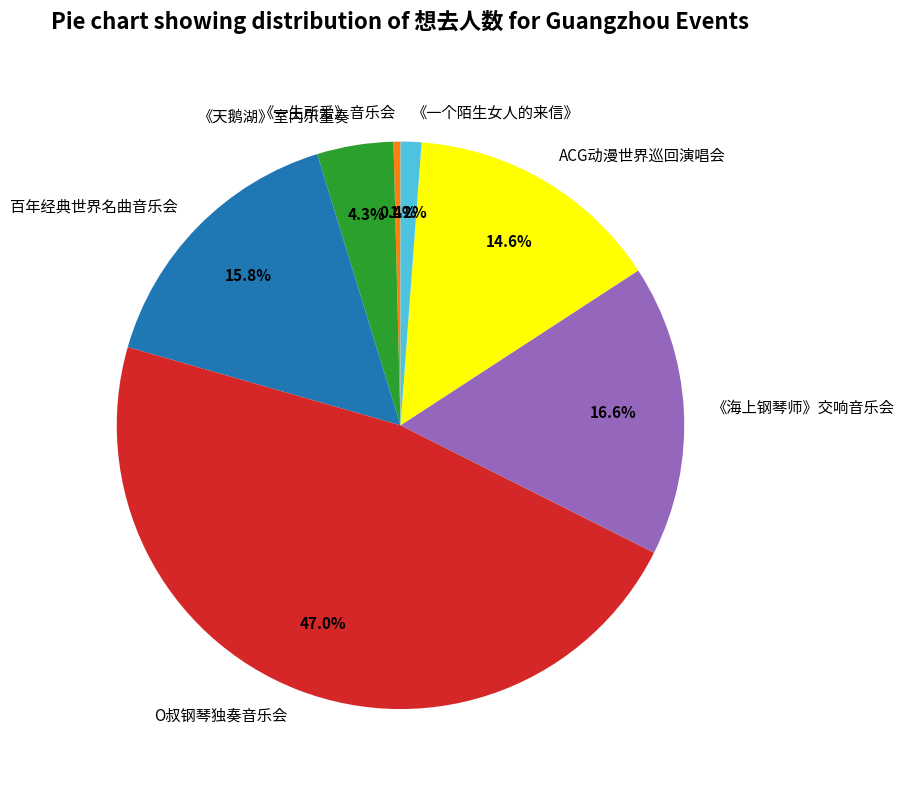

To the nearest percent, what is the difference between the largest and smallest slice percentages?

47%